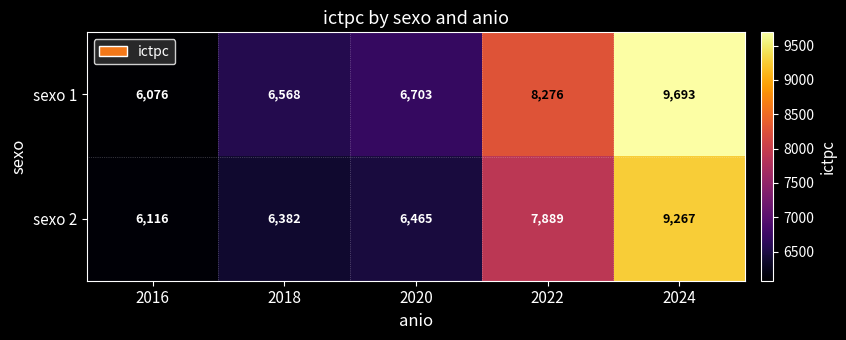

How many values in the sexo 1 series are below 6703?

2